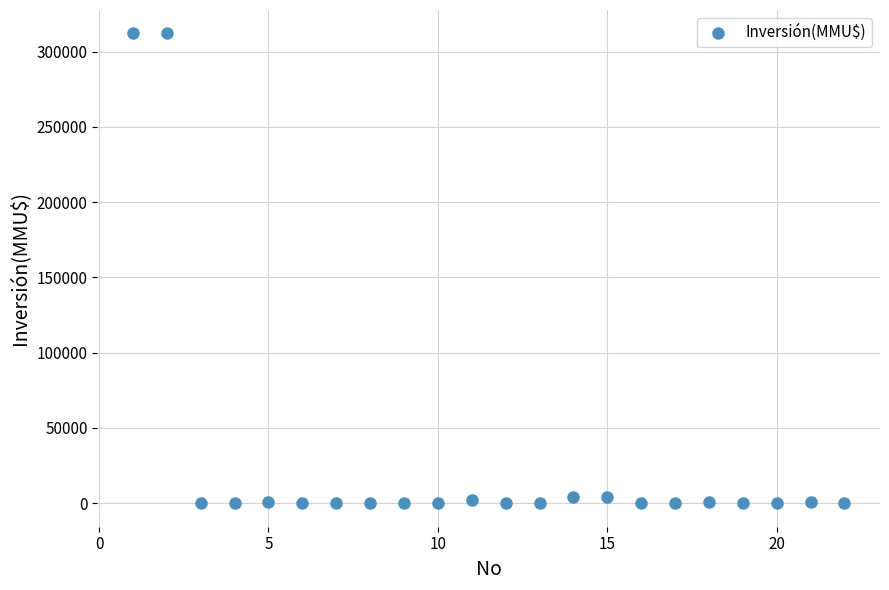

What is the range of X values (max minus min)?

21